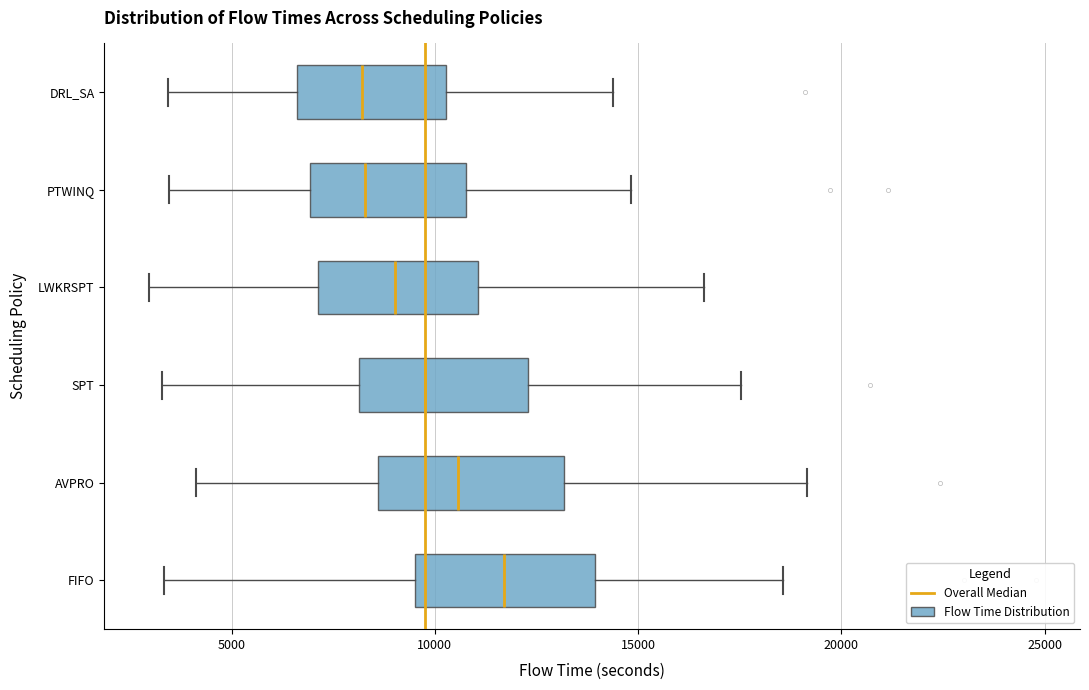

Reading bottom to top, read every box against the x-axis: the position of its median line, the range the box covers, and the ends of its whiskers. The values are not printed on the chart, so give them approximately, as read against the axis.

FIFO: median 11500, box 9500 to 14000, whiskers 3500 to 18500
AVPRO: median 10500, box 8500 to 13000, whiskers 4000 to 19000
SPT: median 10000, box 8000 to 12500, whiskers 3500 to 17500
LWKRSPT: median 9000, box 7000 to 11000, whiskers 3000 to 16500
PTWINQ: median 8500, box 7000 to 11000, whiskers 3500 to 15000
DRL_SA: median 8000, box 6500 to 10500, whiskers 3500 to 14500